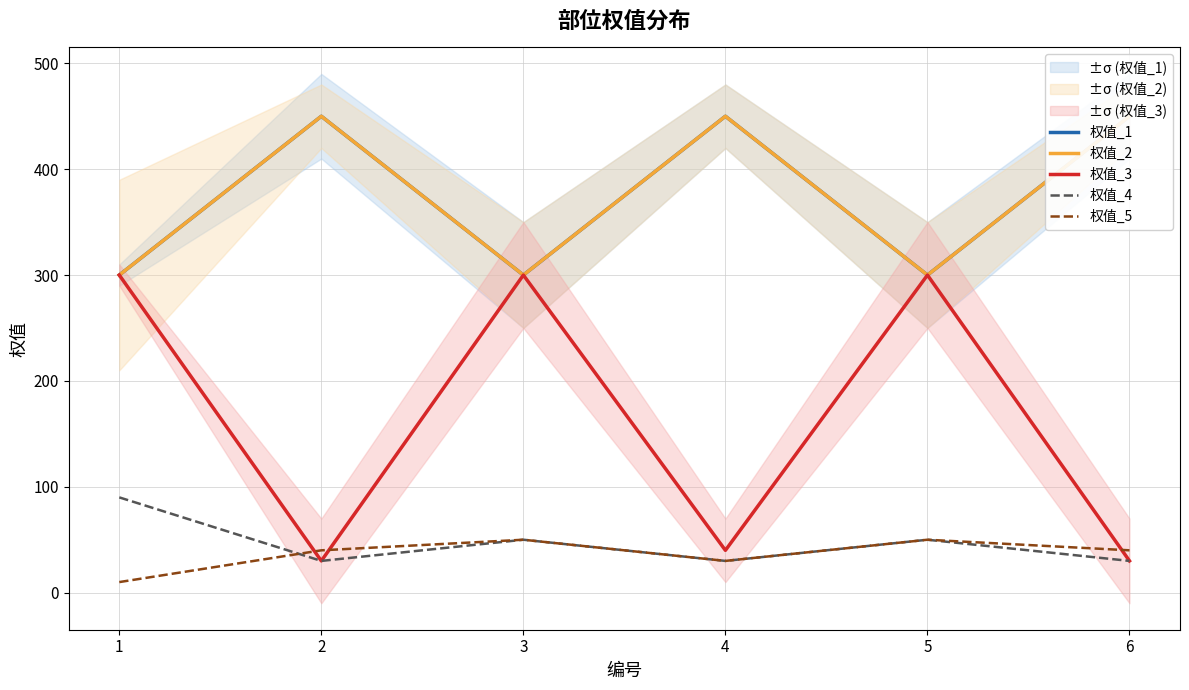

Count the number of categories in the chart.

6